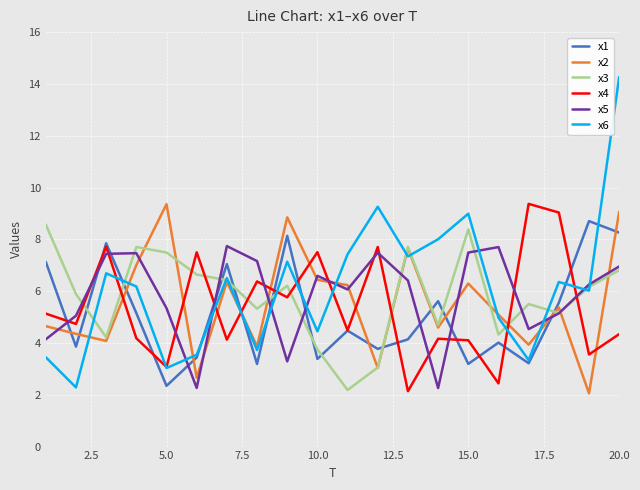

Which series has the widest spread of values?

x6